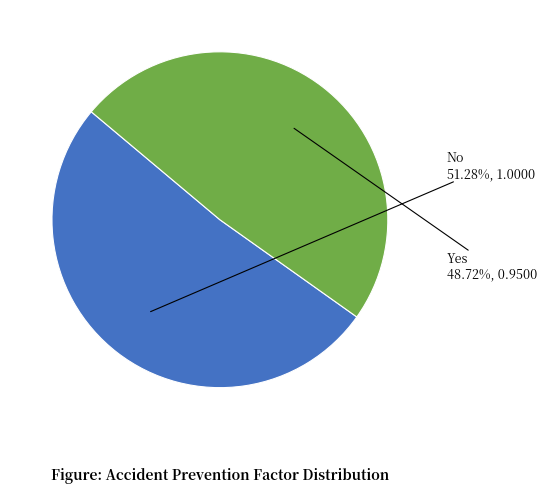

How many segments does this pie chart have?

2